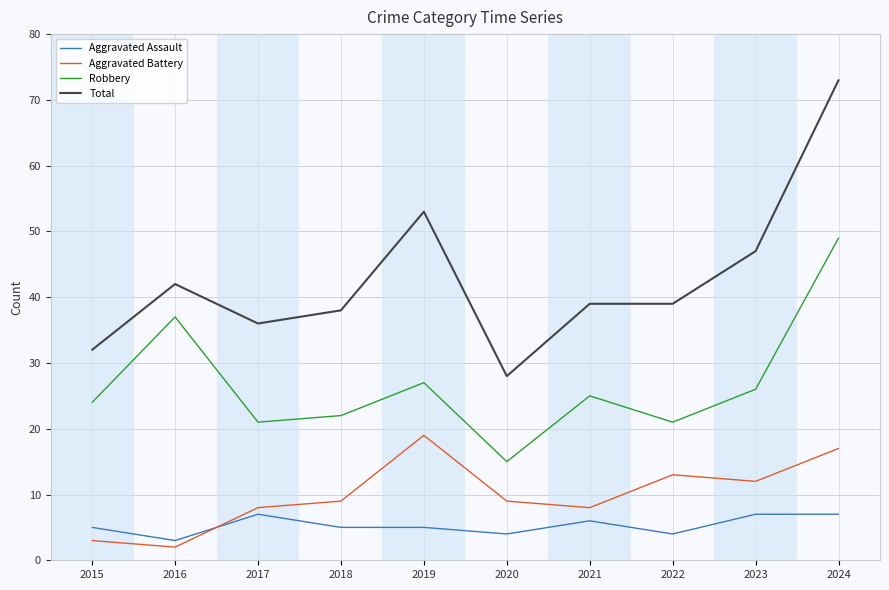

The Robbery series shows 16 at 2024. True or false?

False